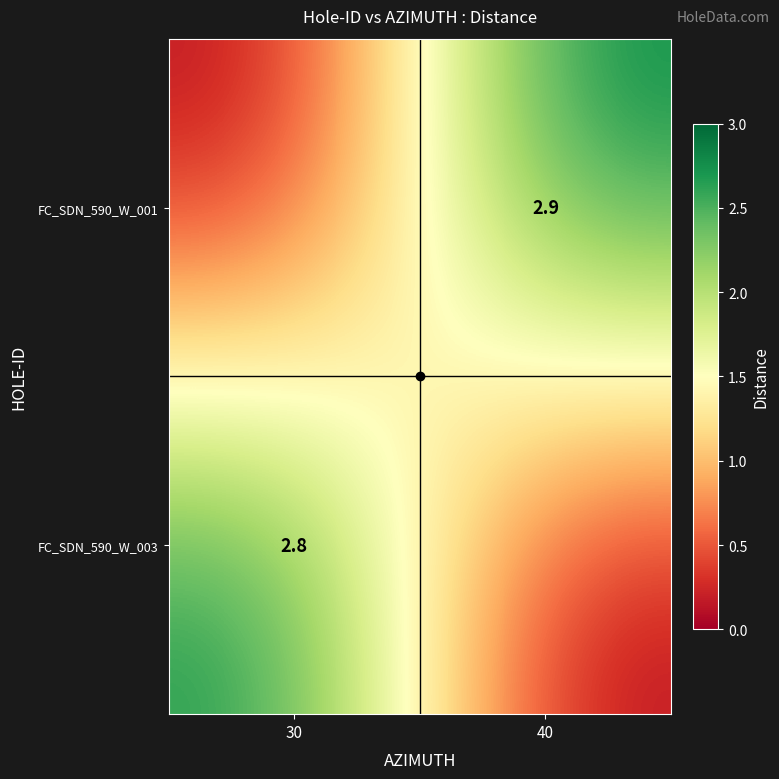

Is the value of FC_SDN_590_W_003 at 30 greater than the value of FC_SDN_590_W_001 at 40?

No